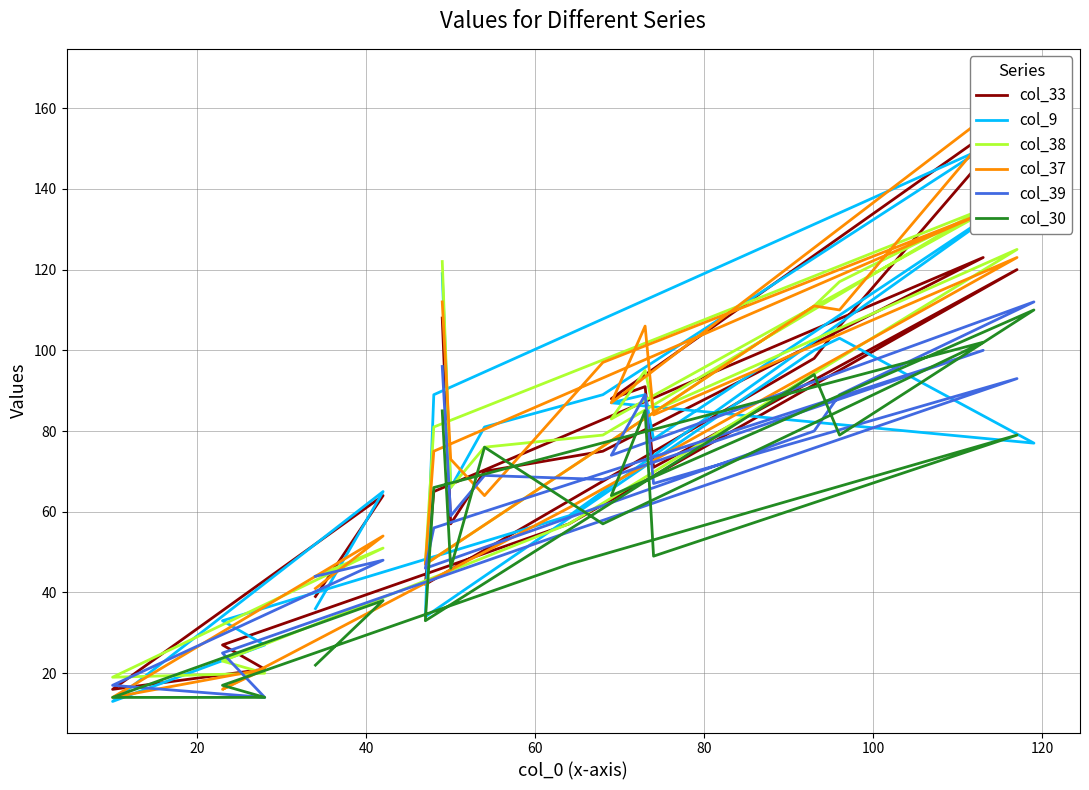

What is the minimum value for col_37?

14